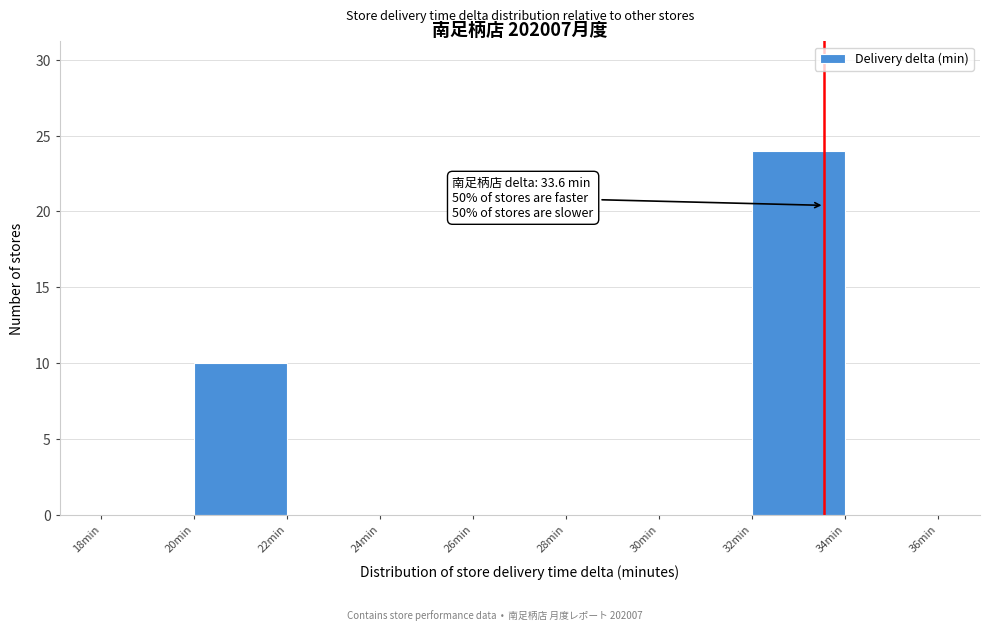

Over which range of the x-axis is the bar tallest?

32 to 34